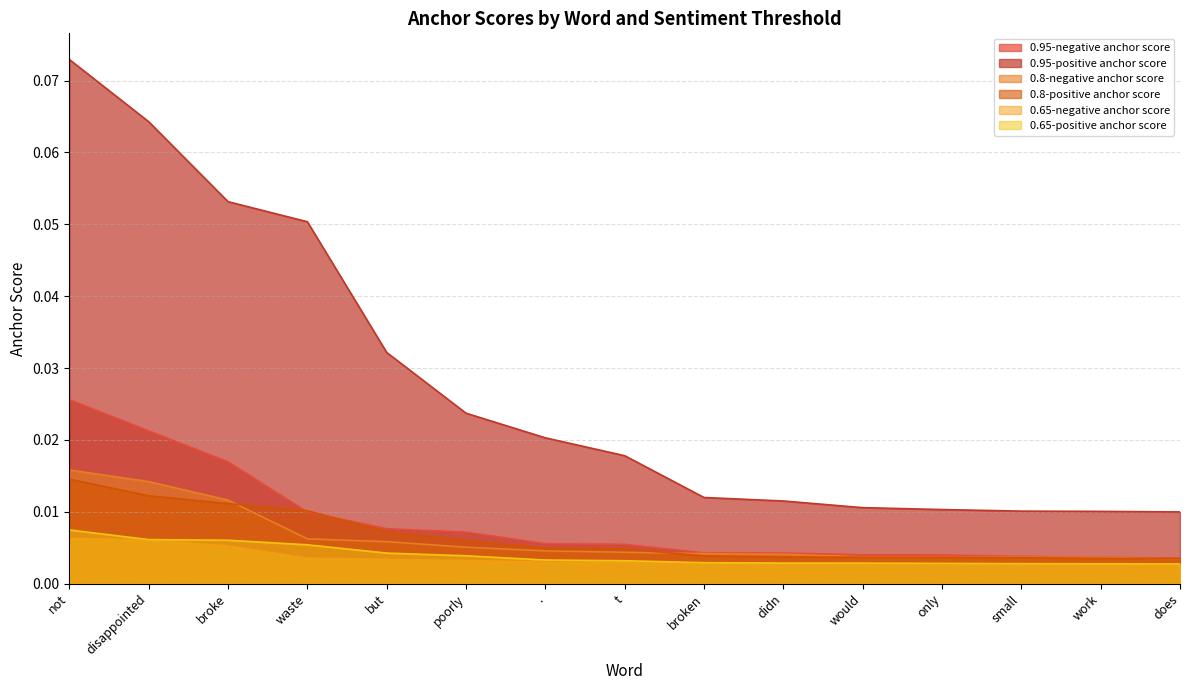

The 0.95-positive anchor score series shows 0.0 at work. True or false?

True